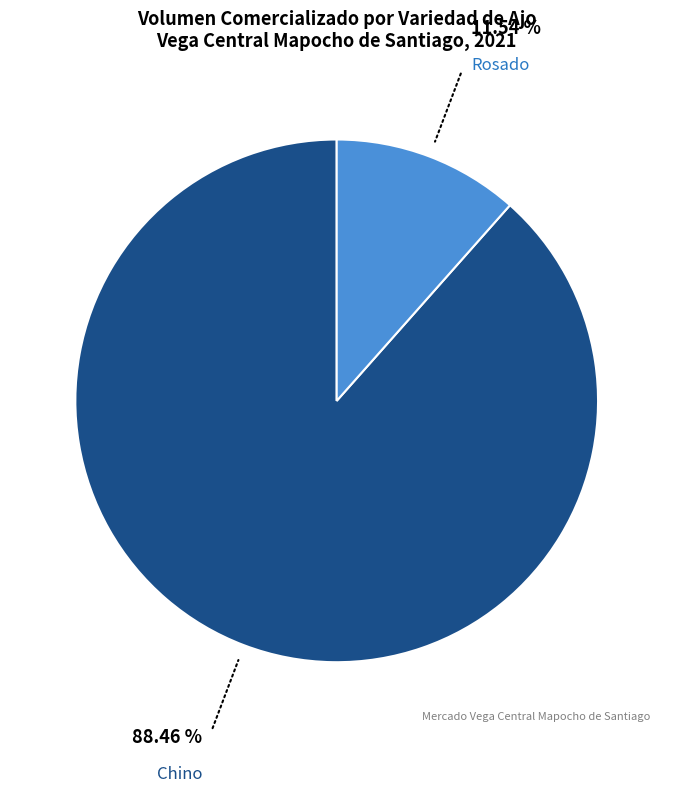

Which category has the smallest portion of the pie?

Rosado